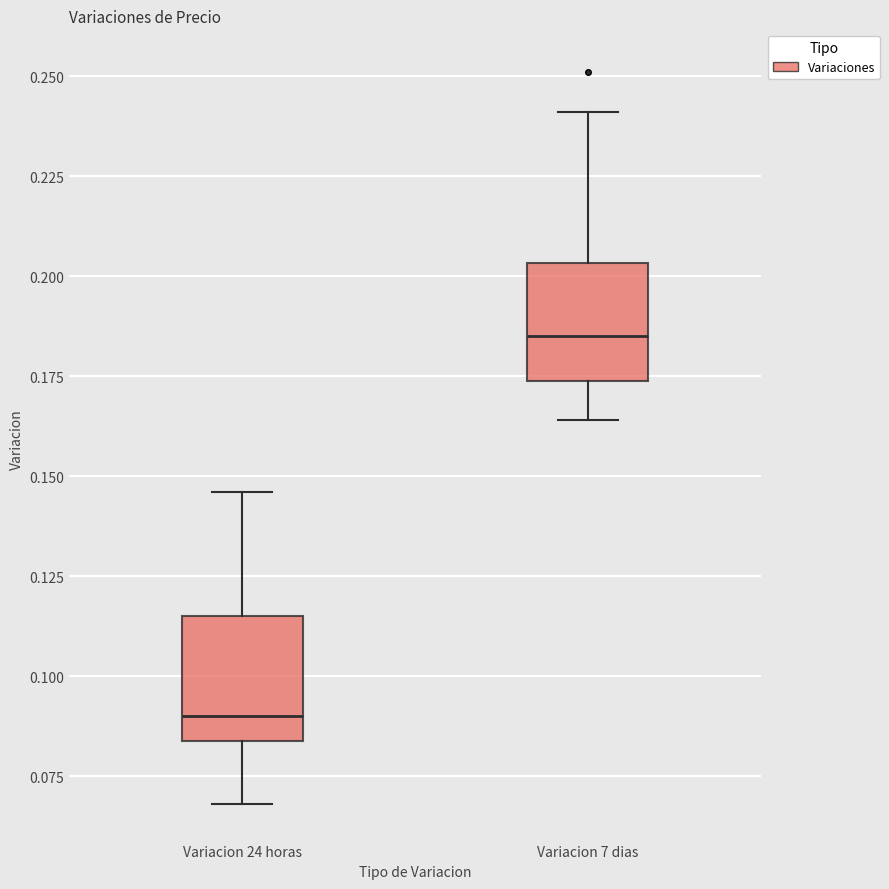

Reading left to right, read every box against the y-axis: the position of its median line, the range the box covers, and the ends of its whiskers. The values are not printed on the chart, so give them approximately, as read against the axis.

Variacion 24 horas: median 0.090, box 0.085 to 0.115, whiskers 0.070 to 0.145
Variacion 7 dias: median 0.185, box 0.175 to 0.205, whiskers 0.165 to 0.240